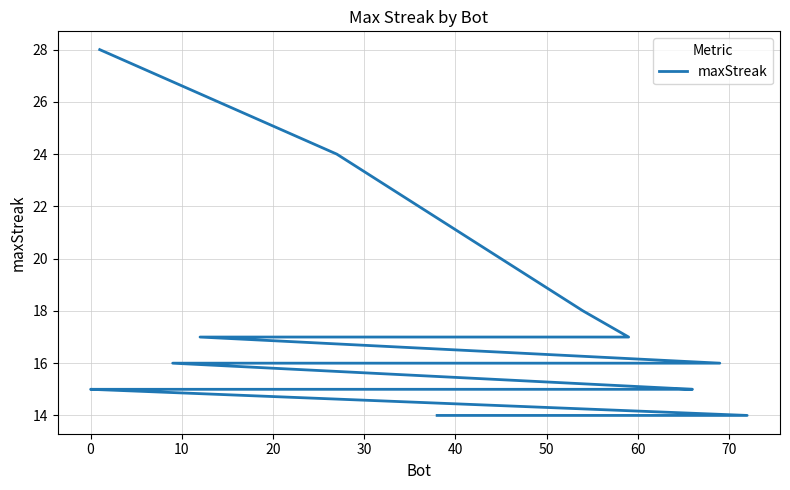

What is the maximum value shown in the chart?

28